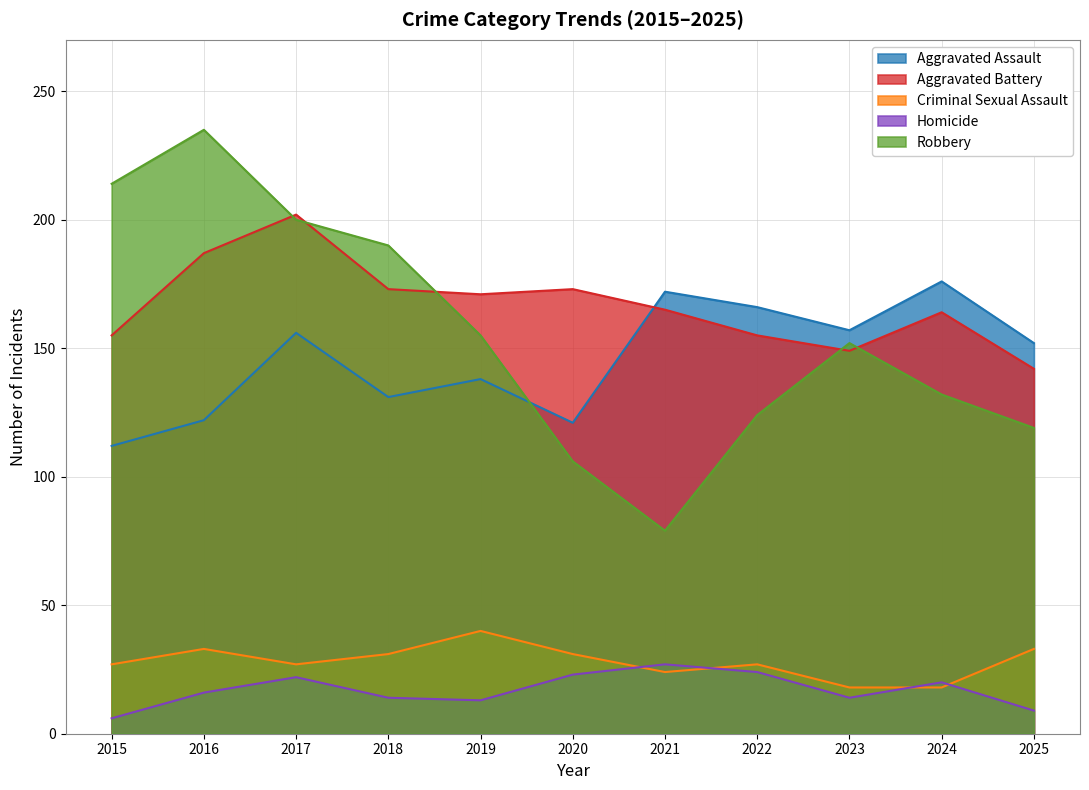

True or false: Criminal Sexual Assault has more than 0 points higher than both neighbors.

True